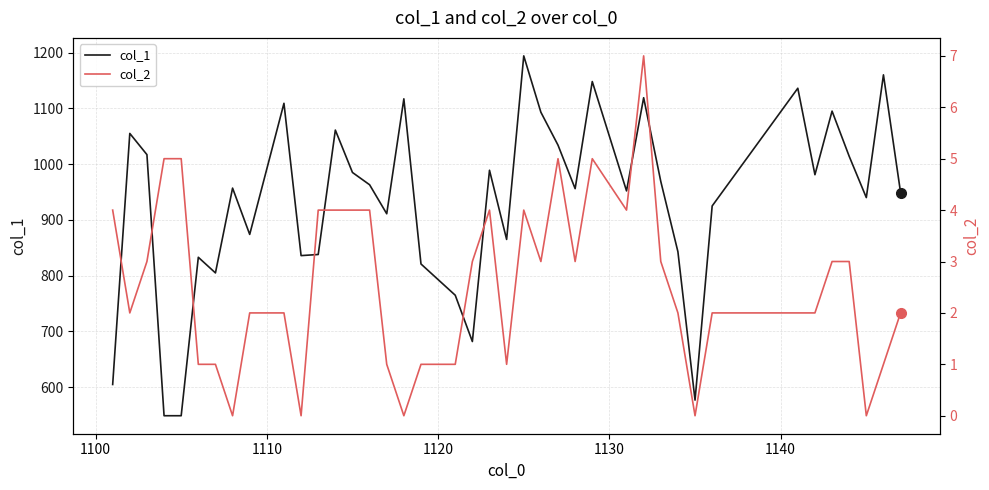

What is the minimum value for col_1?

549